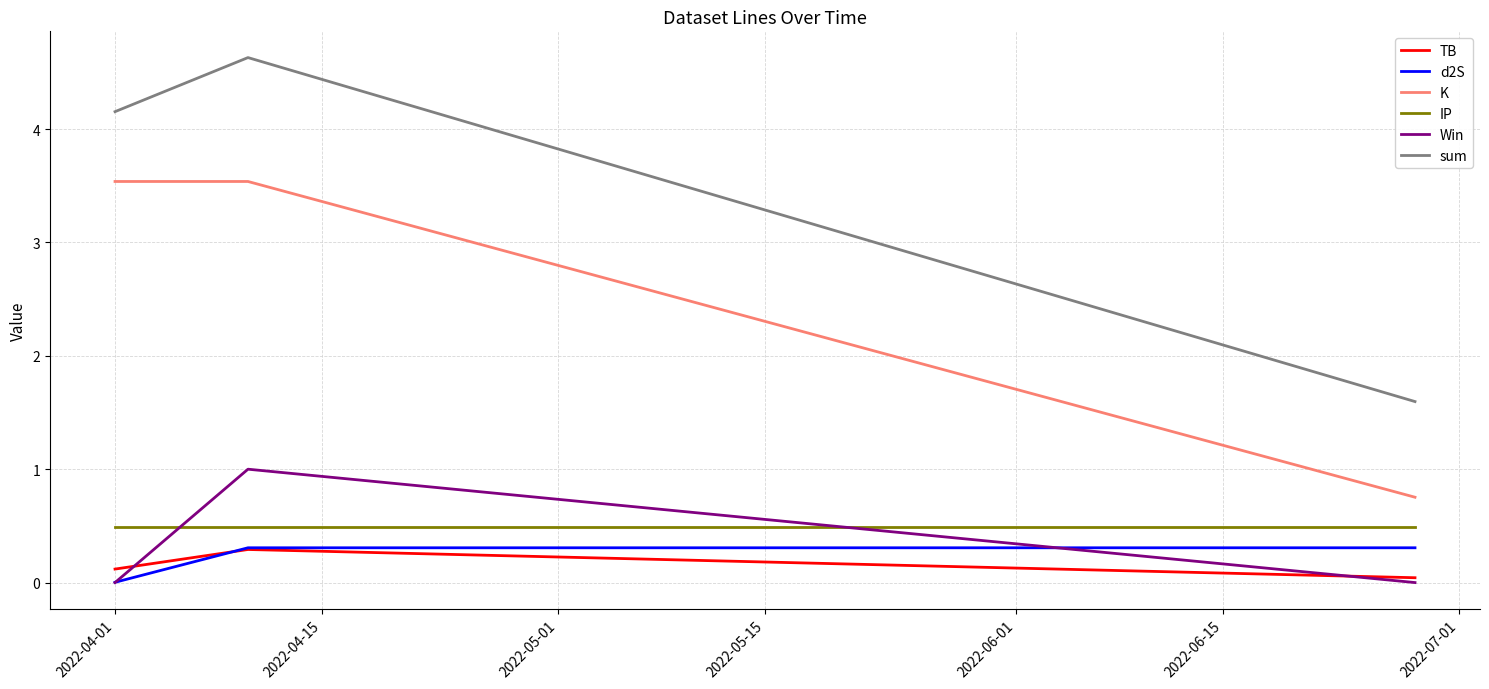

What is the greatest value displayed?

4.6